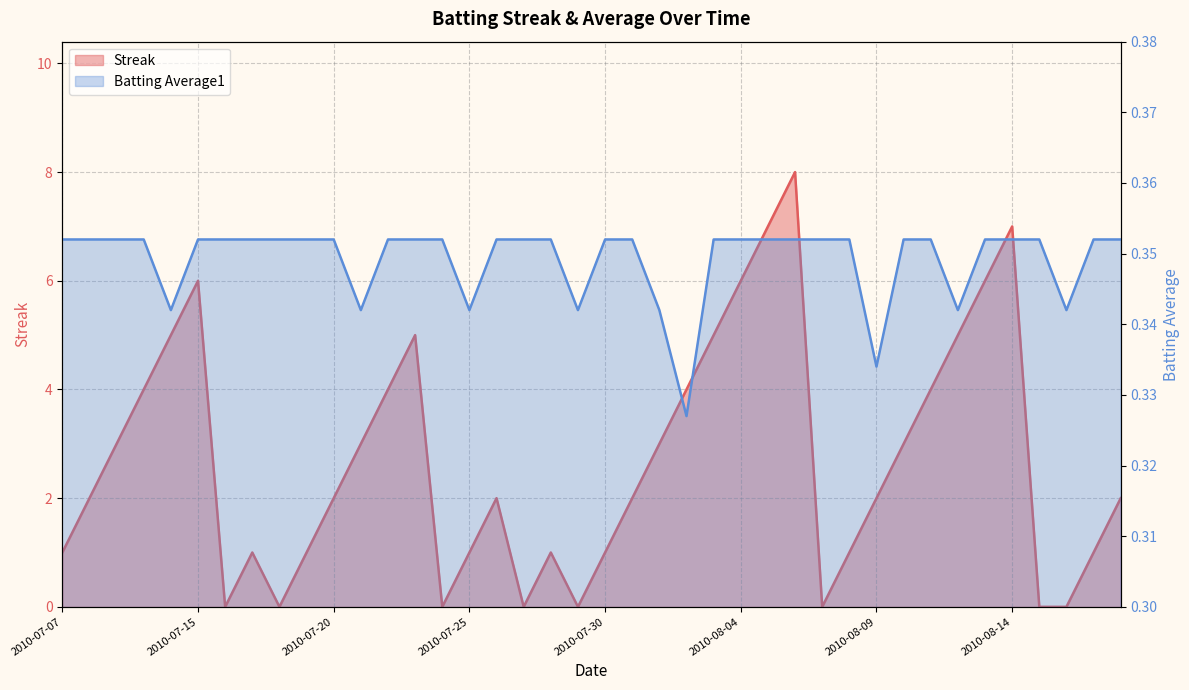

Between which two adjacent categories do Batting Average1 and Streak first intersect?

2010-07-15 and 2010-07-16